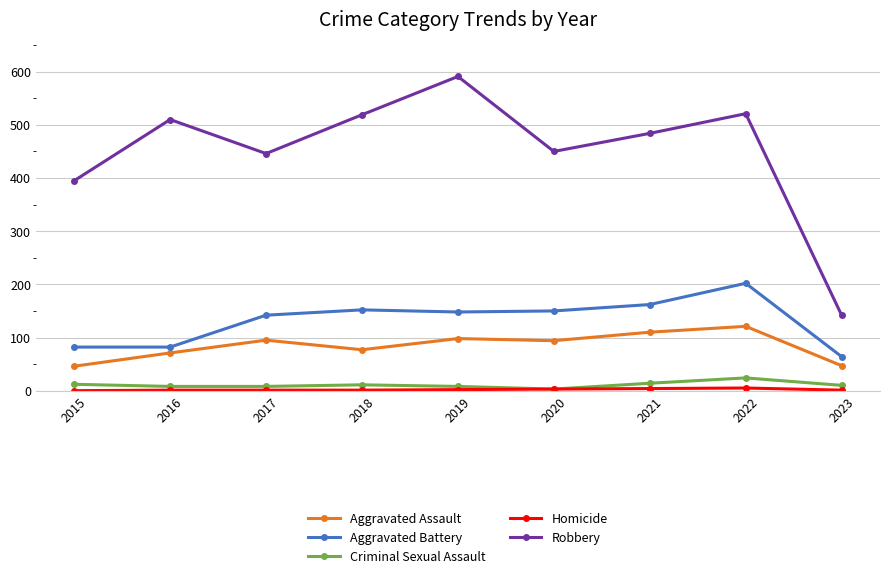

What is the difference between the maximum and minimum values in the Aggravated Assault series?

75